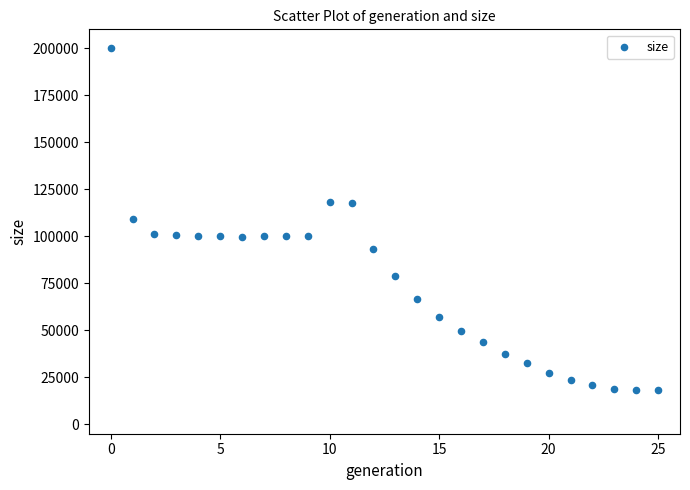

What is the range of Y values (max minus min)?

182166